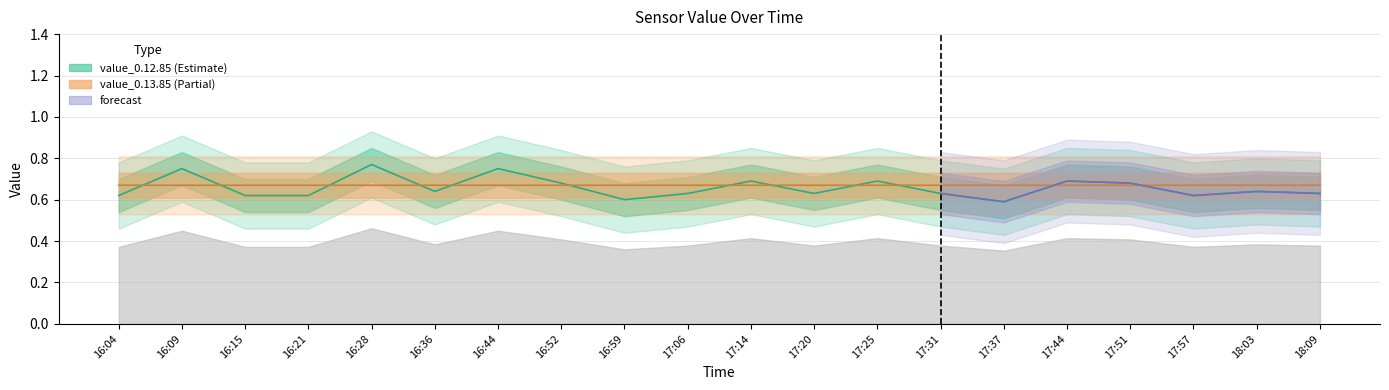

Rank the series at 18:09 from highest to lowest value.

value_0.13.85, value_0.12.85